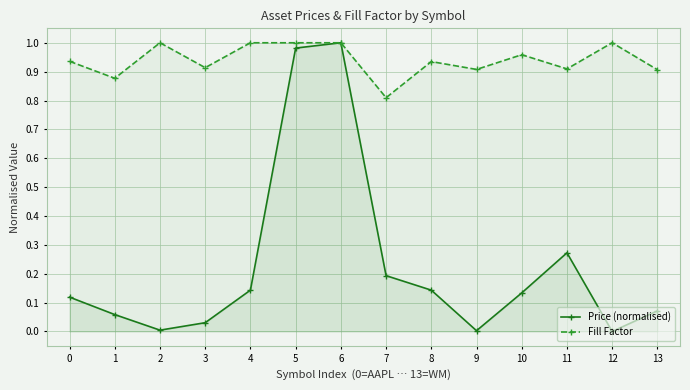

What is the value of the Price (normalised) point at the 5th from the left?

0.1